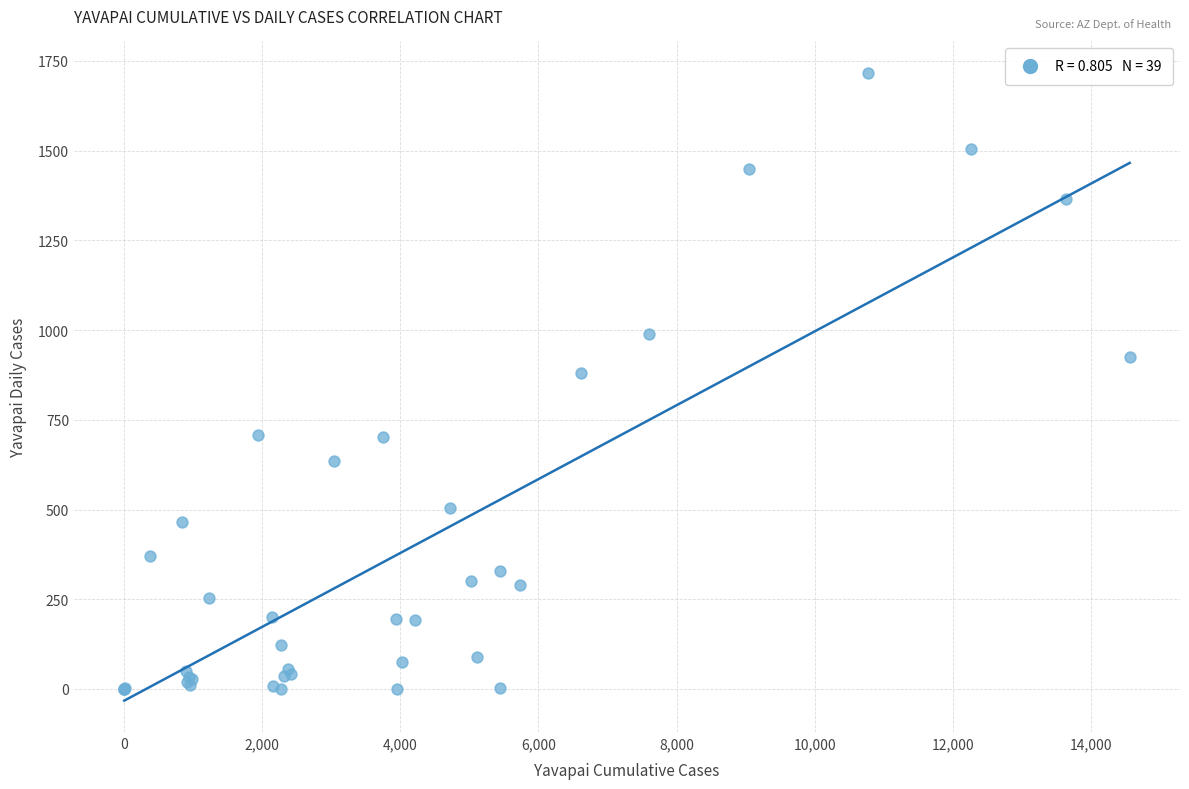

What Y value in the scatter plot is closest to 859?

880